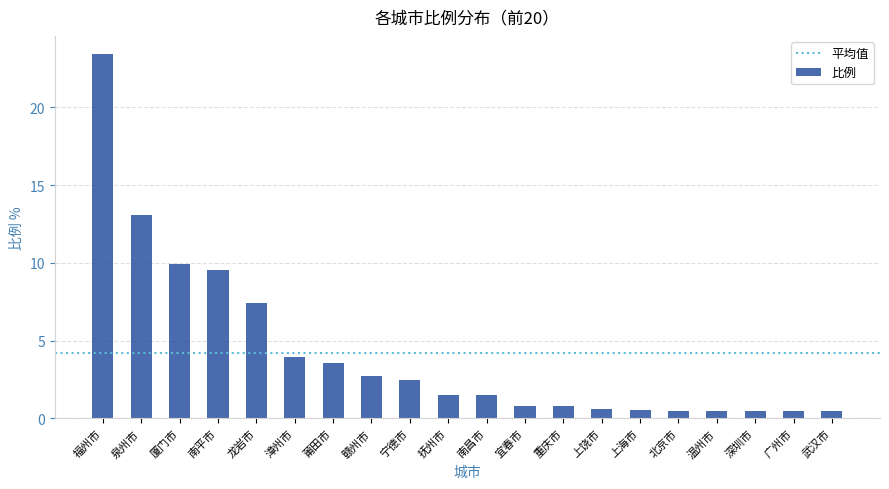

Is it true that the value at 莆田市 is 6.0?

False